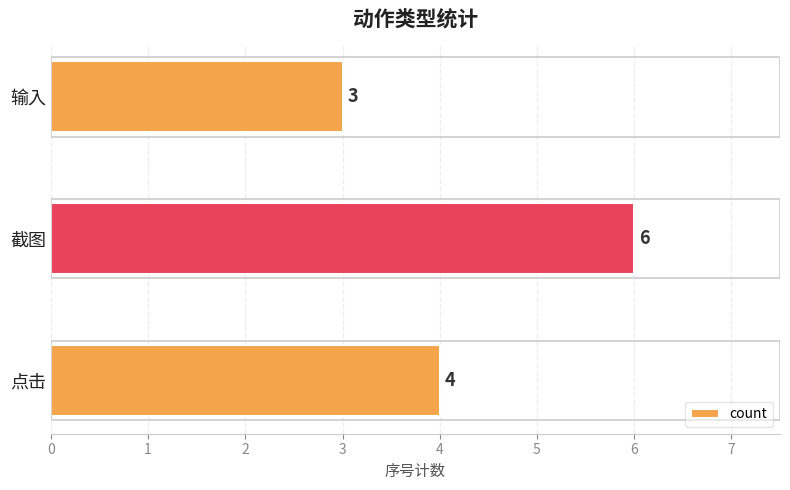

List the labels in order of value, largest first.

截图, 点击, 输入